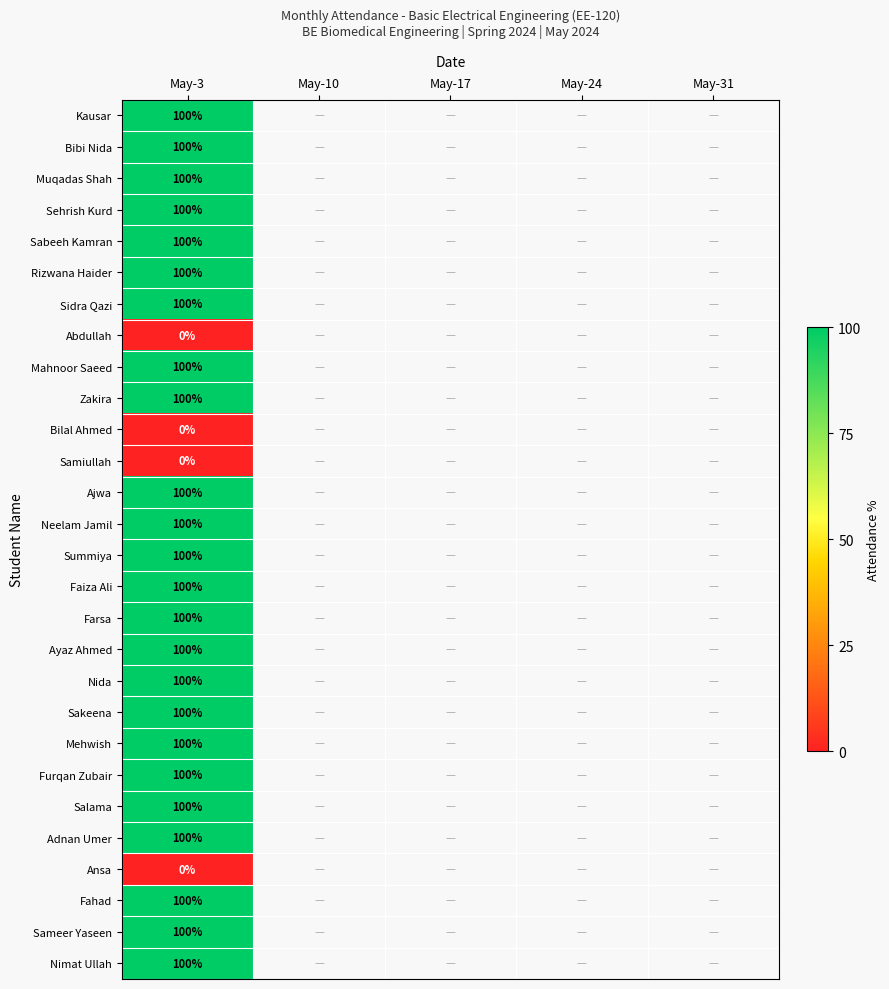

True or false: Faiza Ali has a value of 100 at May-3.

True